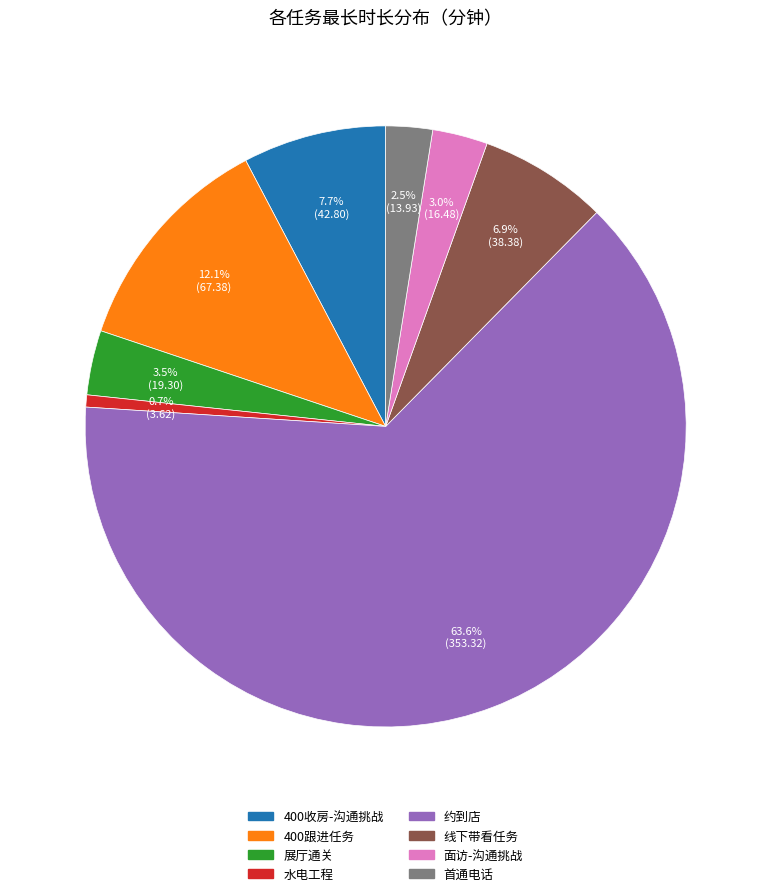

Which has a higher value, 约到店 or 面访-沟通挑战?

约到店